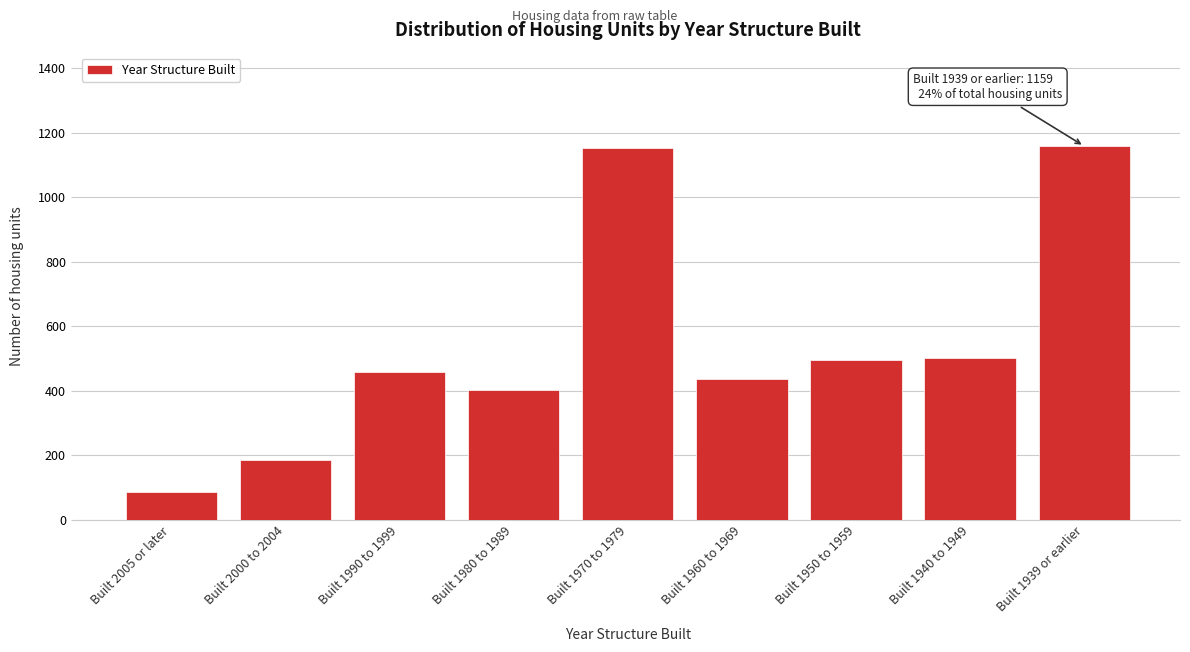

Reading right to left, list all the values displayed in this chart.

1159	503	495	436	1153	402	460	185	85